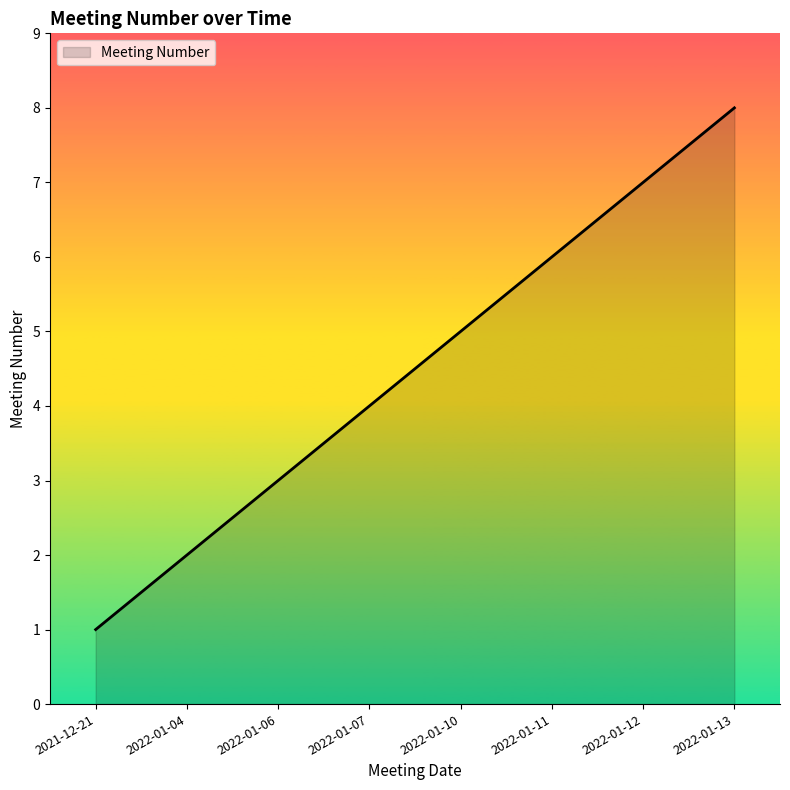

What is the smallest value displayed?

1